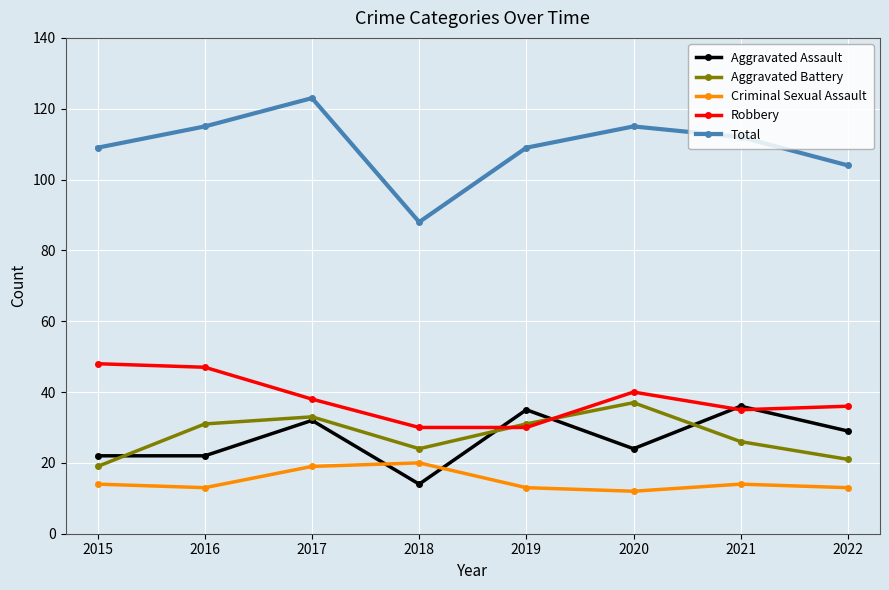

At which category is the sum across all series the highest?

2017